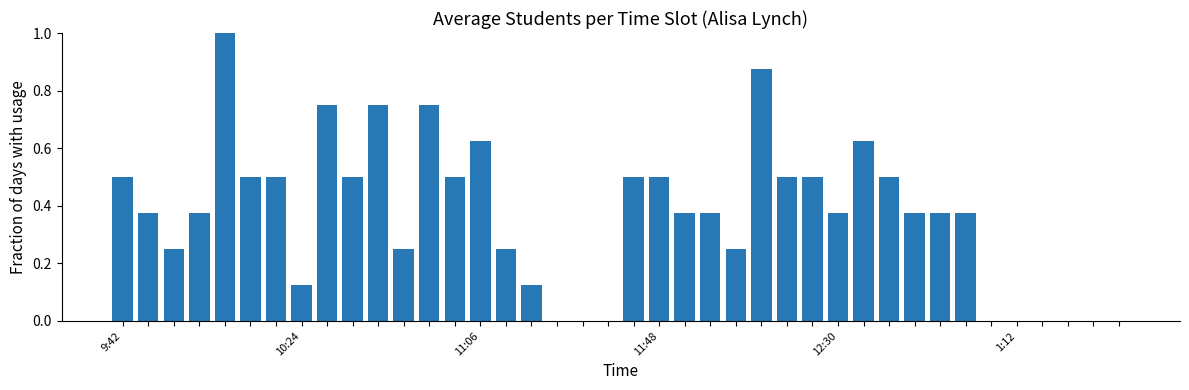

Count the number of categories in the chart.

40